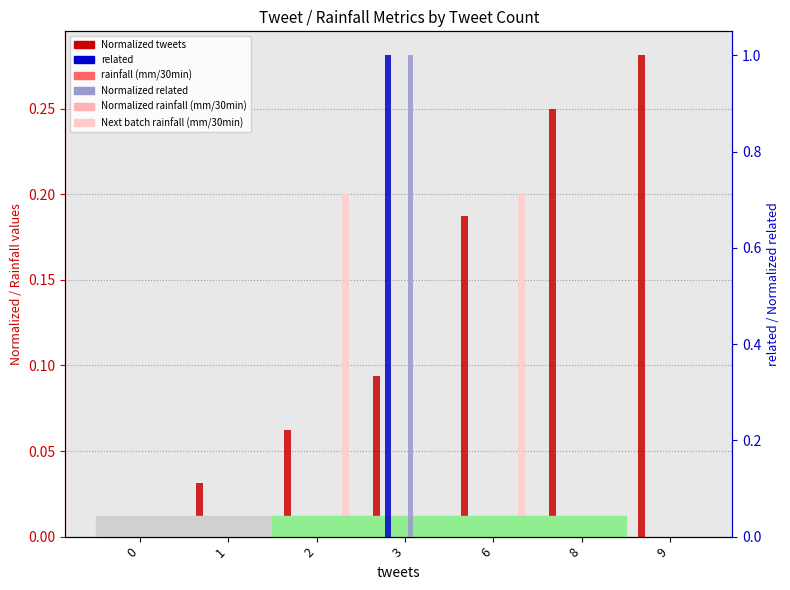

Which series has the largest range (max minus min)?

related